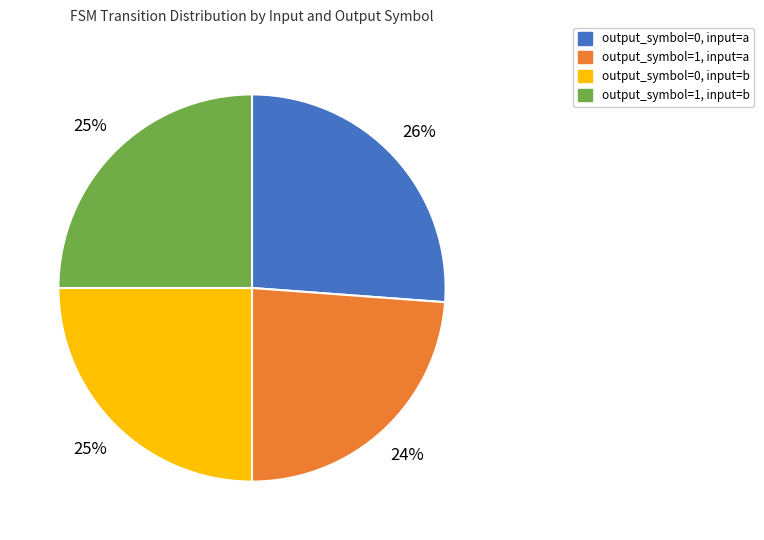

To the nearest percent, what percentage of the pie is output_symbol=0, input=b?

25%